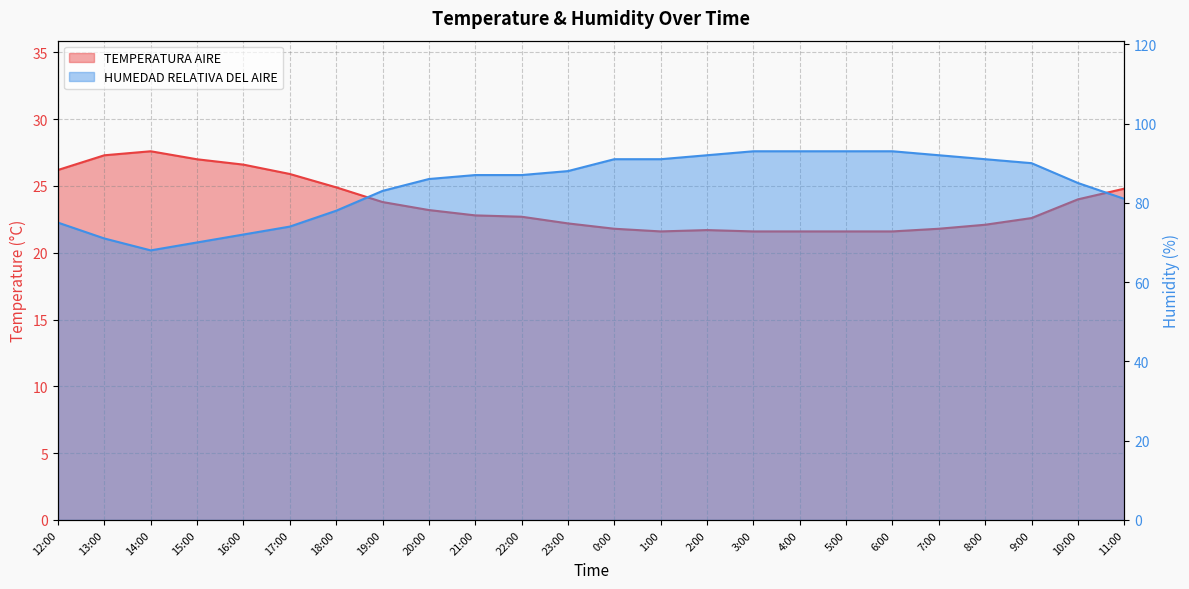

True or false: HUMEDAD RELATIVA DEL AIRE and TEMPERATURA AIRE intersect in this chart.

False